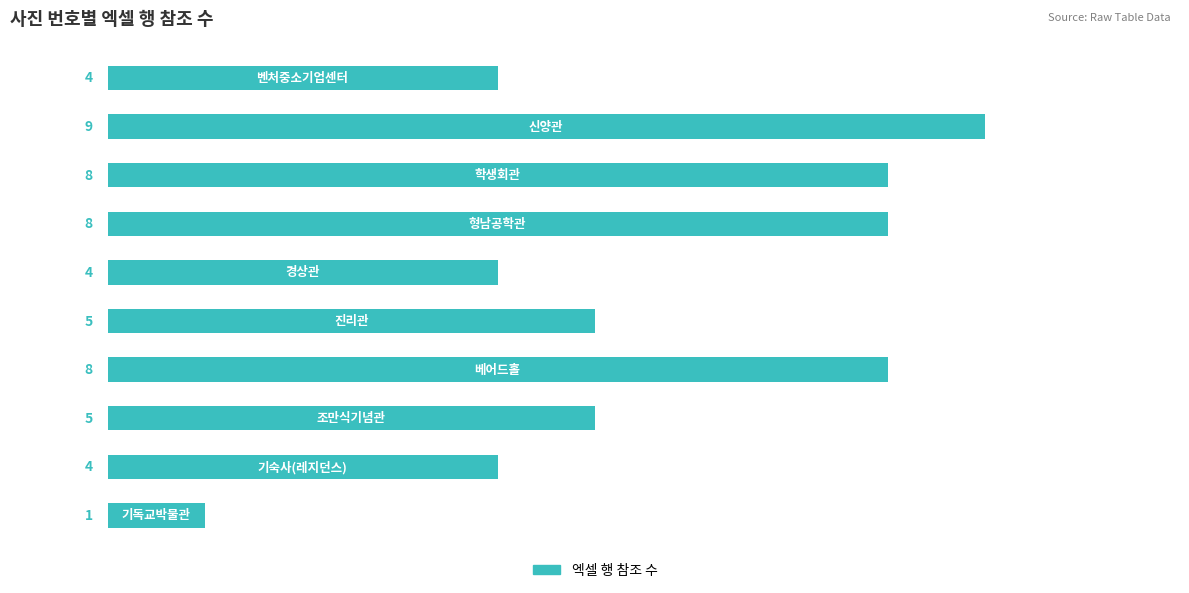

How many data points are less than 5?

4